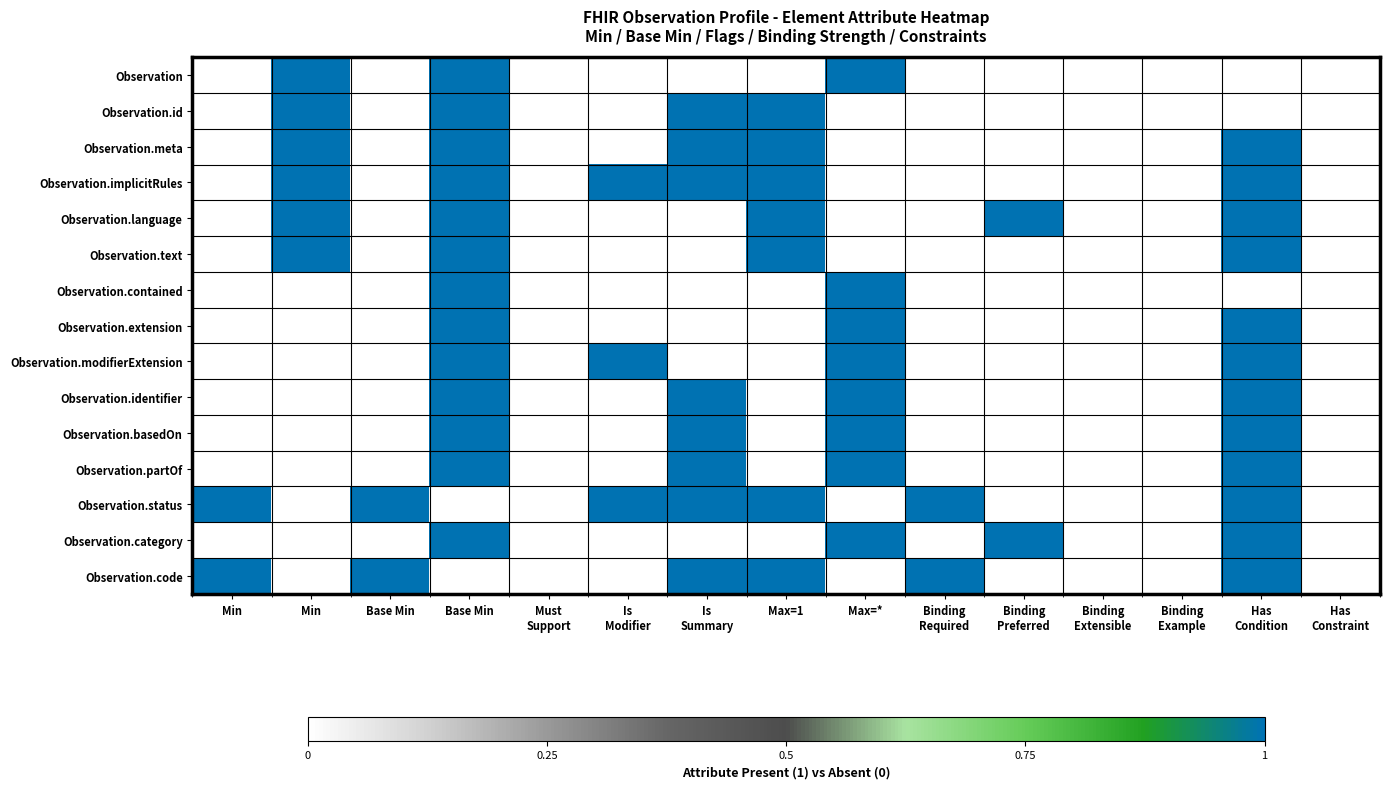

What is the greatest value displayed?

1